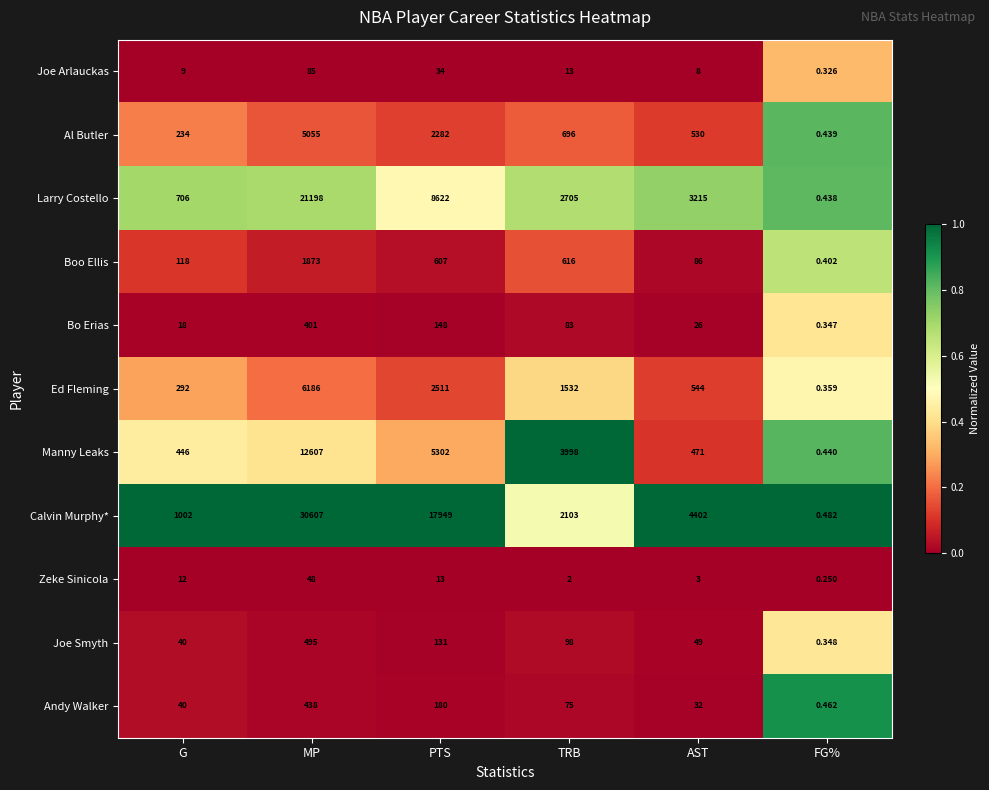

Rank the series by their maximum value, from lowest to highest.

Zeke Sinicola, Joe Arlauckas, Bo Erias, Andy Walker, Joe Smyth, Boo Ellis, Al Butler, Ed Fleming, Manny Leaks, Larry Costello, Calvin Murphy*